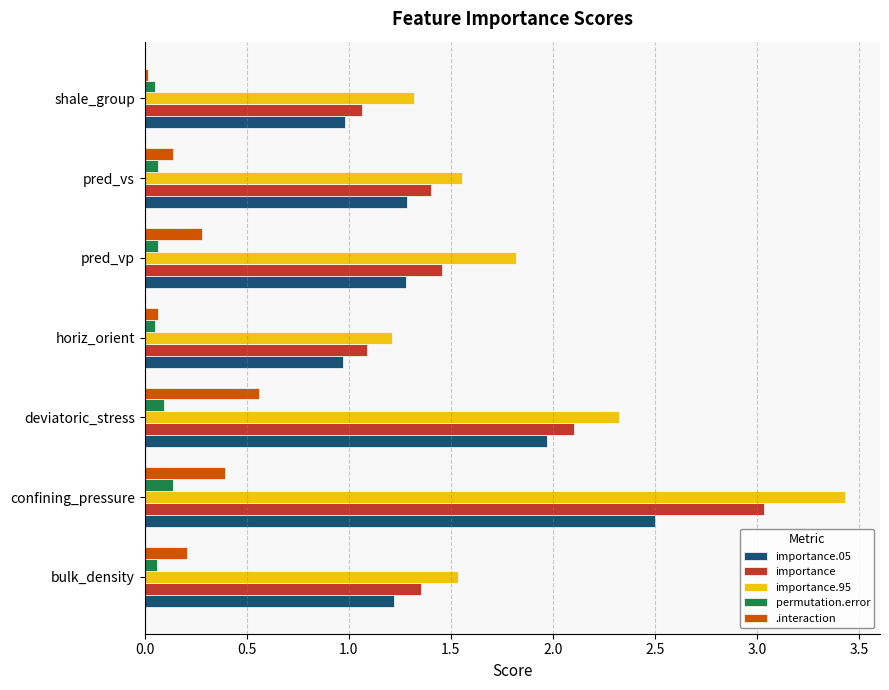

At which category is the sum across all series the highest?

confining_pressure